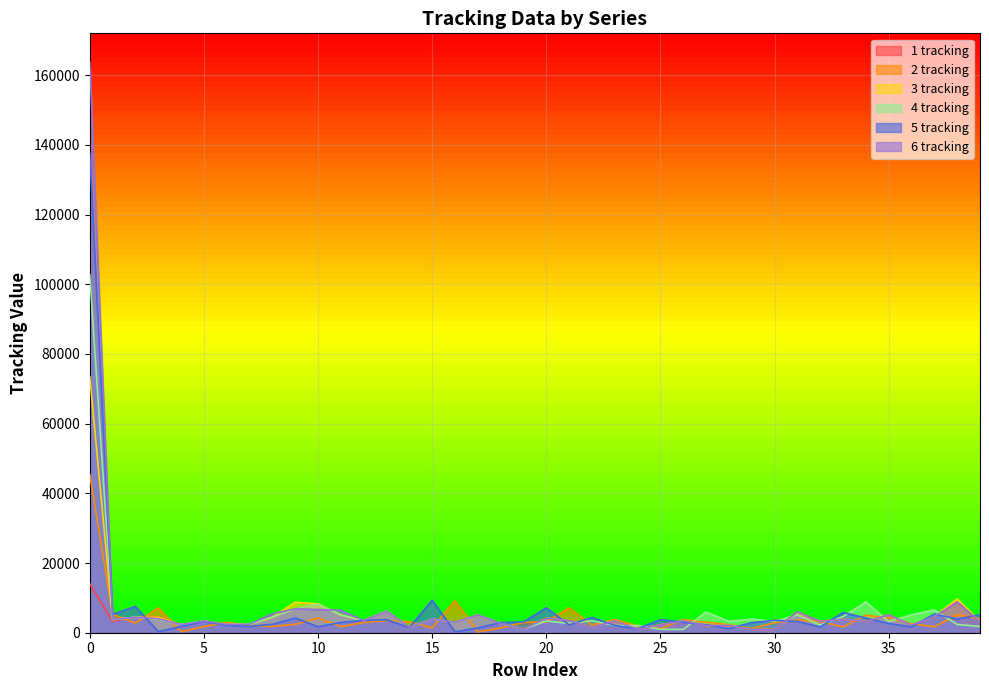

What are all the series names shown in the legend?

1 tracking, 2 tracking, 3 tracking, 4 tracking, 5 tracking, 6 tracking